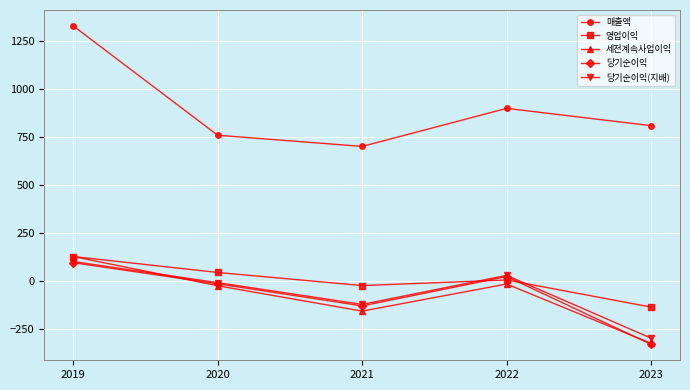

List the labels in order of 매출액 value, smallest first.

2021, 2020, 2023, 2022, 2019